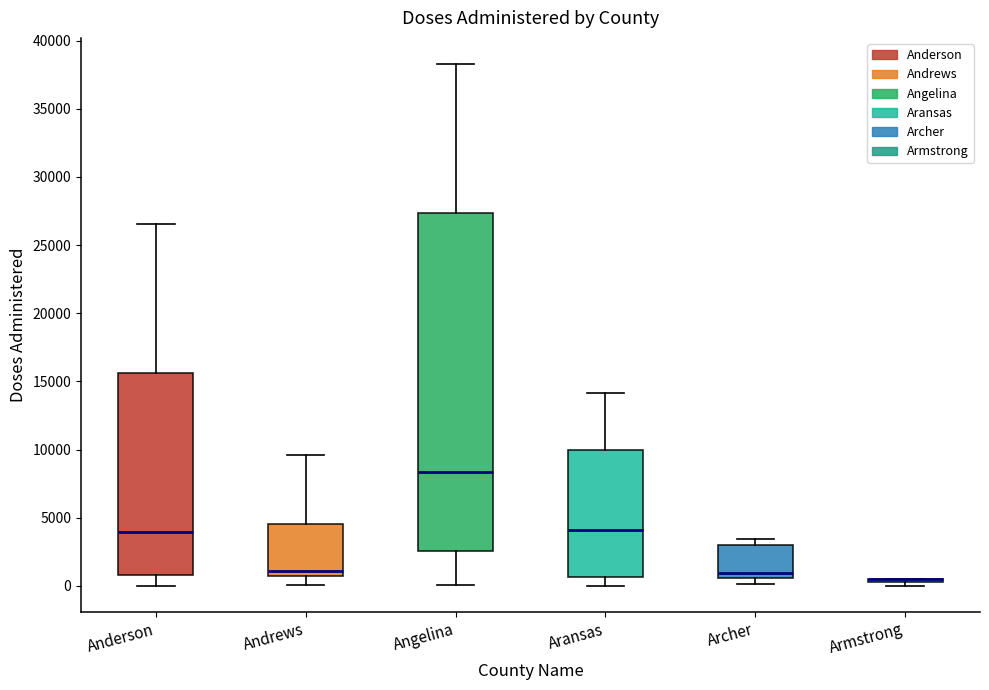

Where is the upper edge of the box for Andrews on the y-axis? The values are not printed on the chart, so give them approximately, as read against the axis.

4500